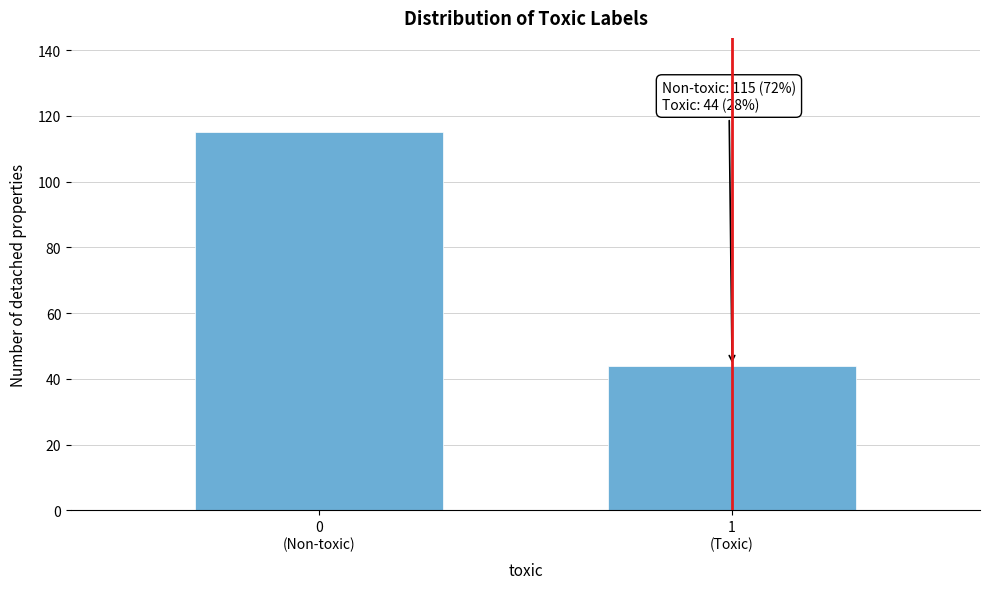

Reading left to right, what are all the values shown in this chart?

115	44